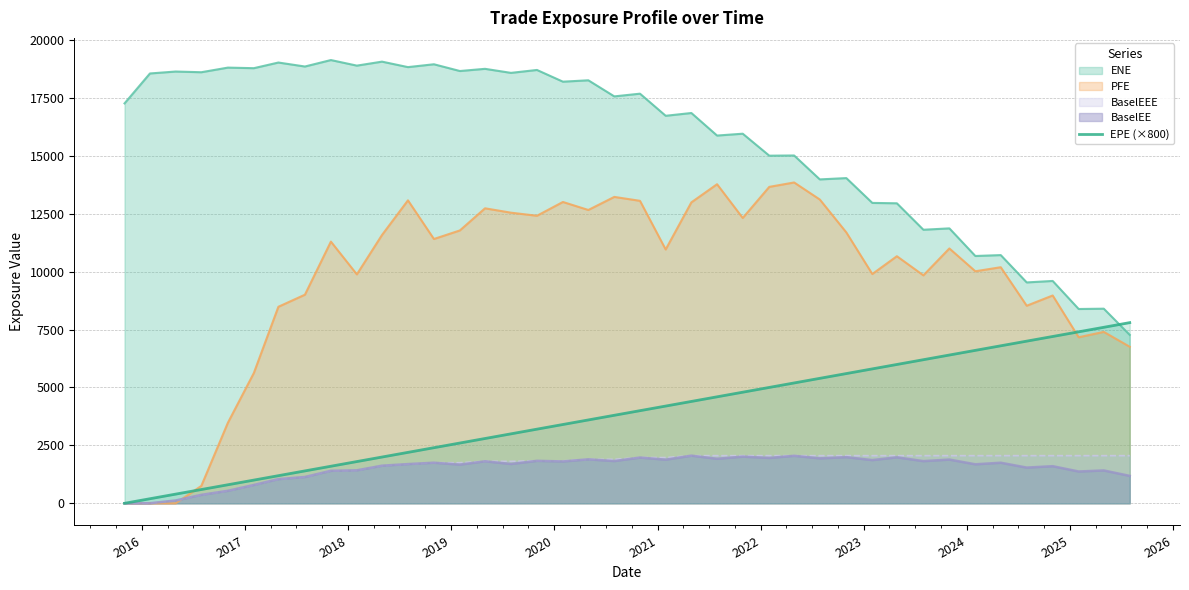

Does the chart display data point markers on the line(s)?

No